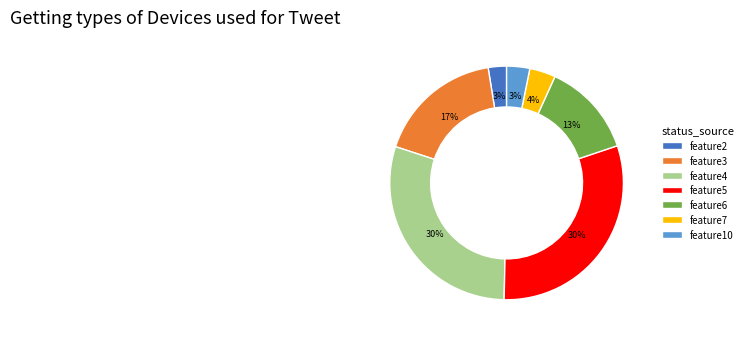

The feature7 slice represents 15% of the pie. True or false?

False